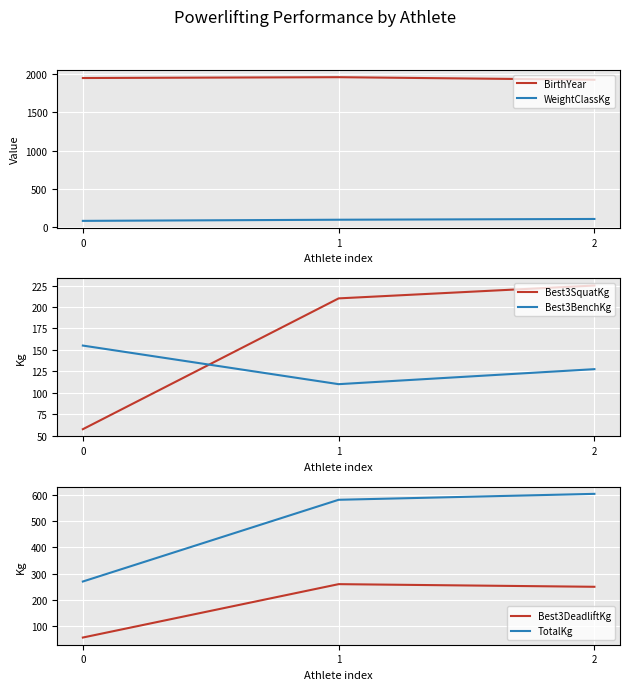

List the labels in order of Best3SquatKg value, largest first.

2, 1, 0